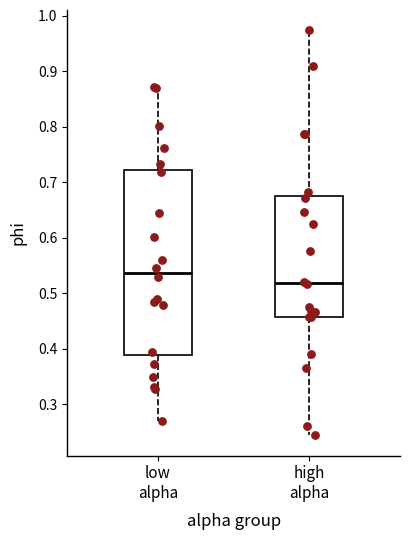

Comparing the boxes themselves (not the whiskers), which one is the tallest?

low alpha